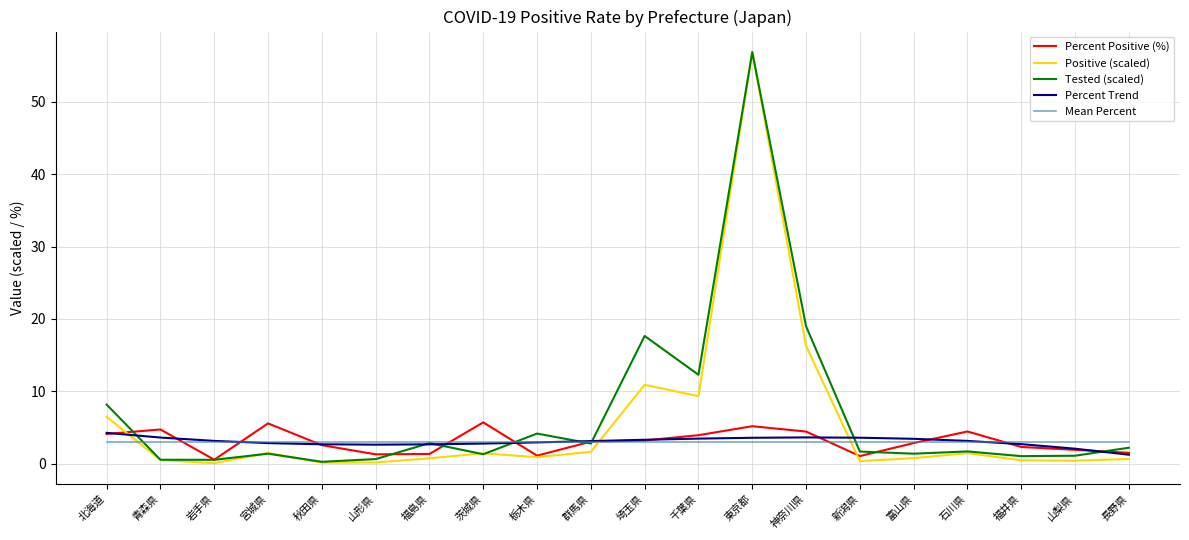

What is the spread (max minus min) of values at 茨城県?

4.4